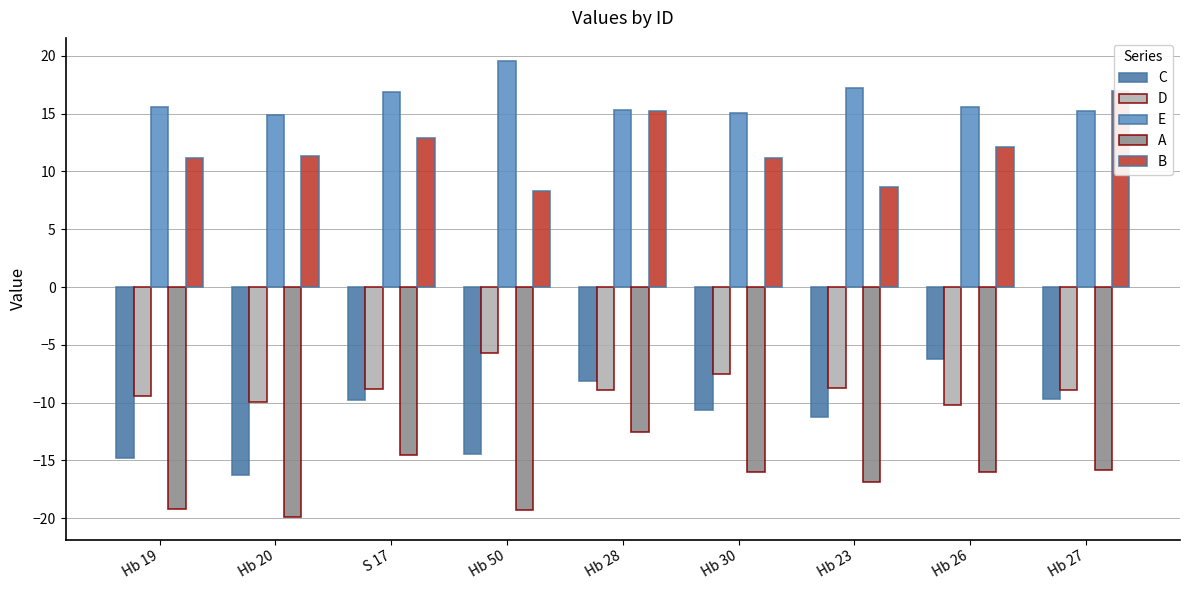

At which label does B reach its peak?

Hb 27